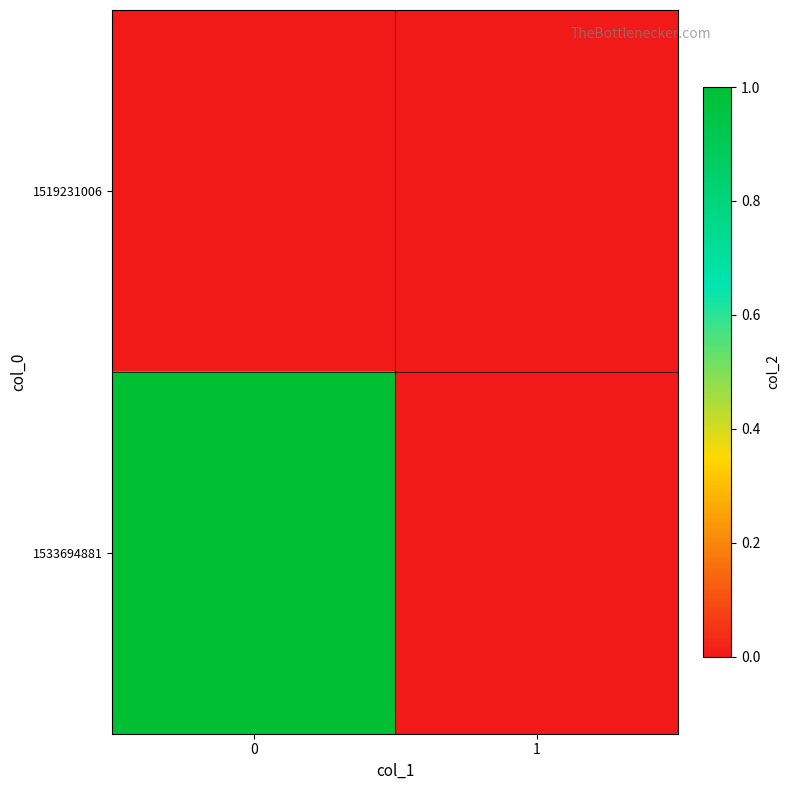

Reading left to right, transcribe all the data shown in this chart.

1519231006: 0=0	1=0
1533694881: 0=1	1=0